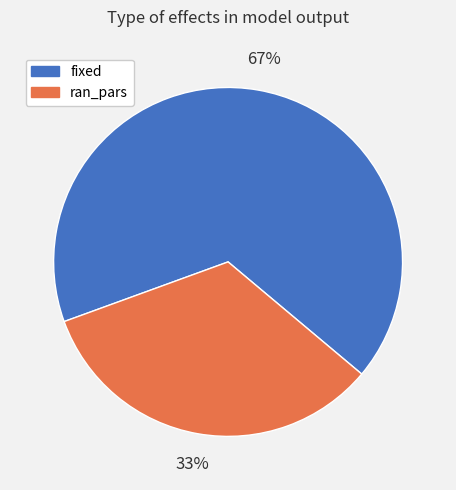

What is the largest slice in the pie chart?

fixed